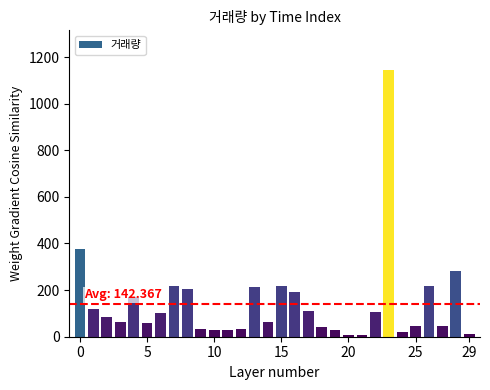

What is the maximum value shown in the chart?

1143